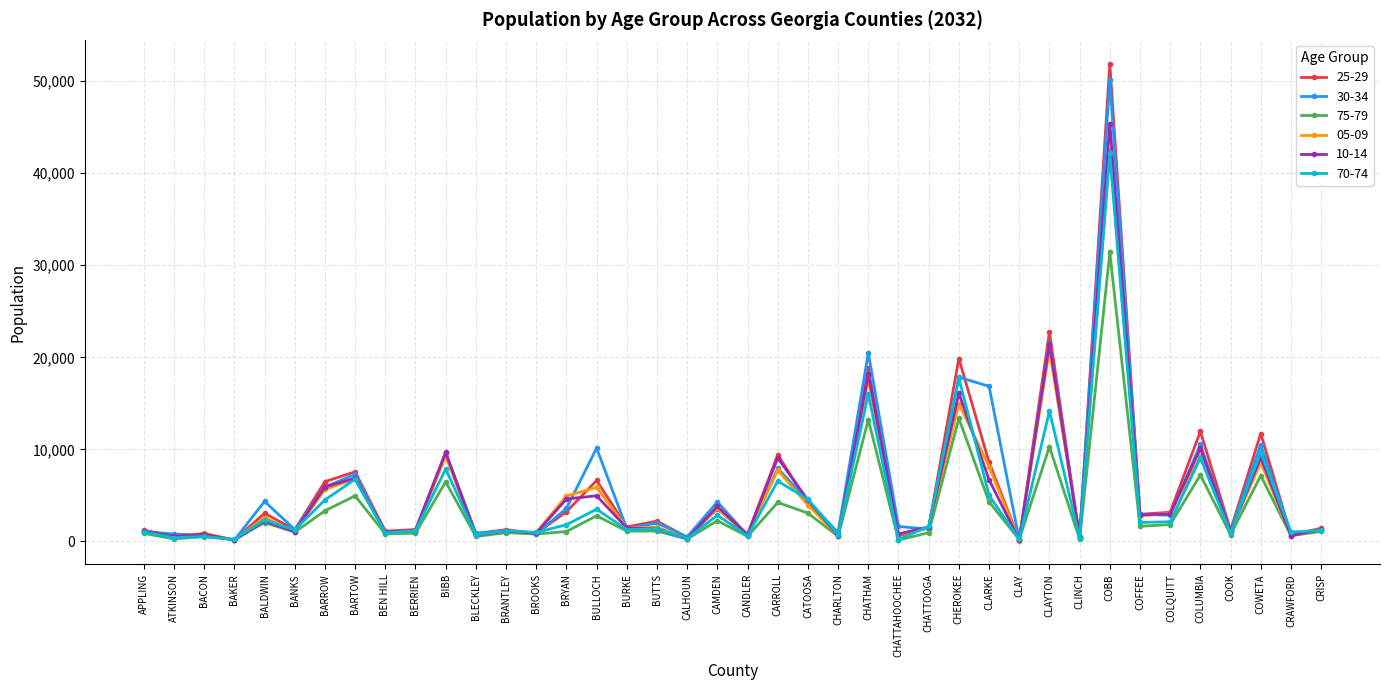

What is the label of the 30th point from the right?

BIBB